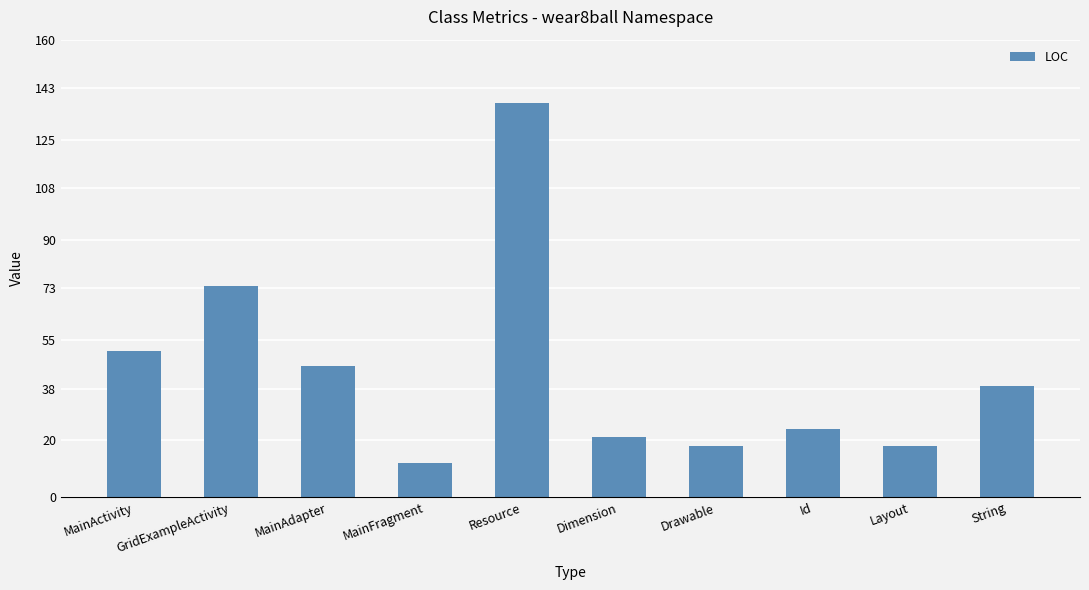

The value at GridExampleActivity is 42. True or false?

False